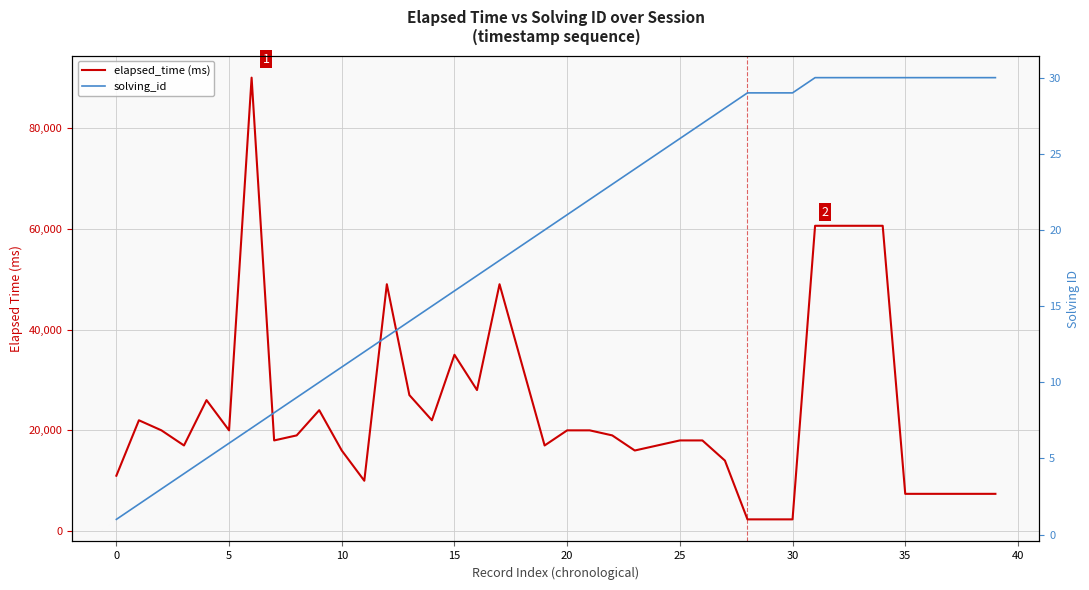

What is the maximum value shown in the chart?

90000